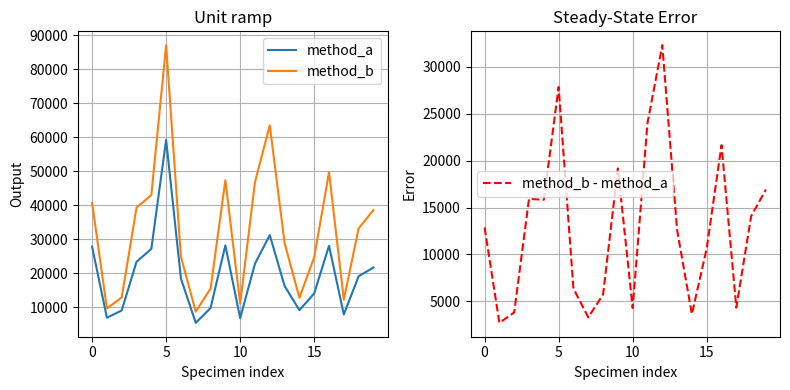

Which series has the widest spread of values?

method_b